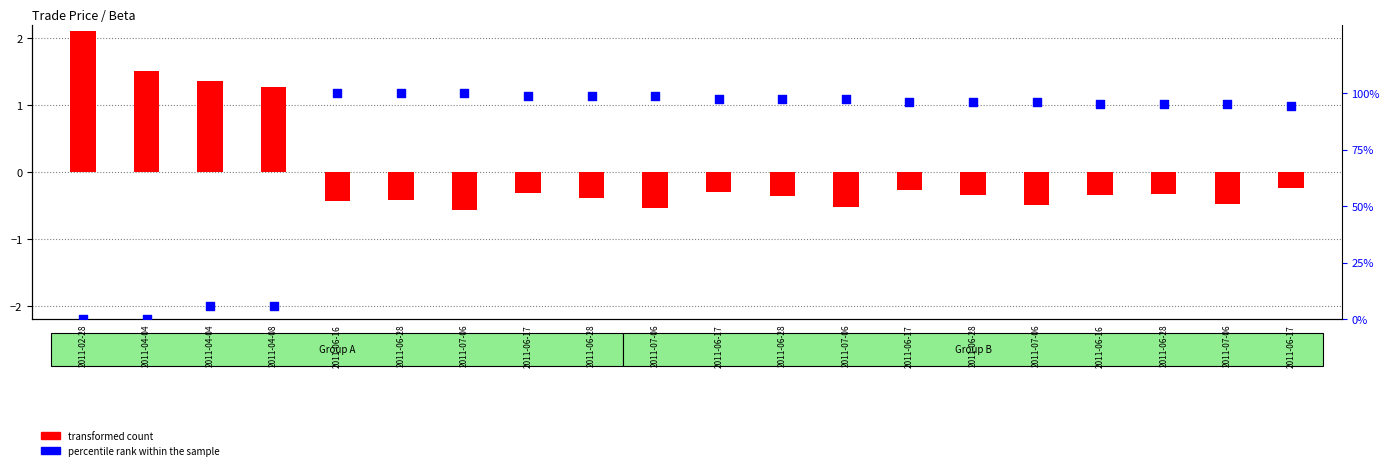

Is the value of transformed count at 2011-06-17 greater than the value of percentile rank within the sample at 2011-07-06?

No